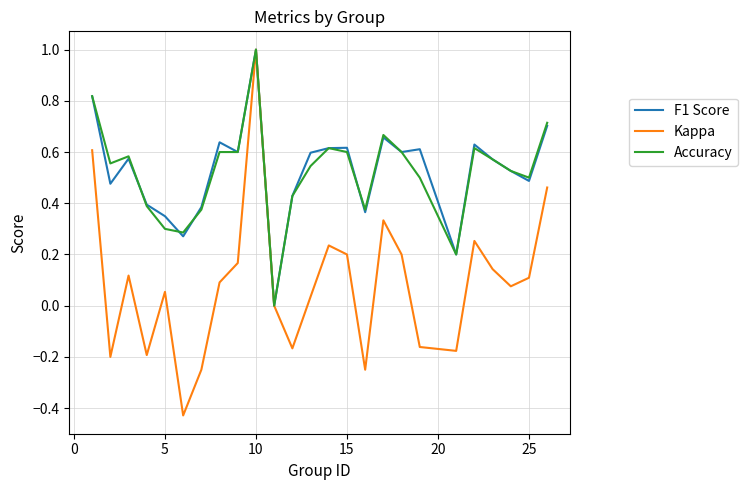

What is the maximum value for F1 Score?

1.0